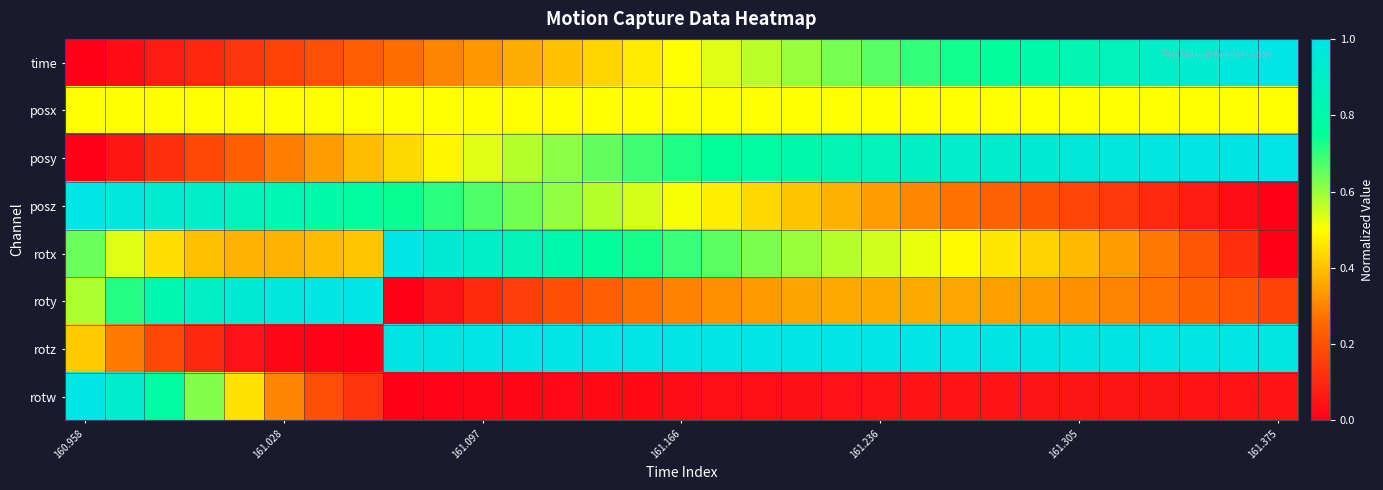

Reading left to right, what are all the values shown in this chart?

time: 0.0	0.0	0.1	0.1	0.1	0.2	0.2	0.2	0.3	0.3	0.3	0.4	0.4	0.4	0.5	0.5	0.5	0.6	0.6	0.6	0.7	0.7	0.7	0.8	0.8	0.8	0.9	0.9	0.9	1.0	1.0
posx: 0.5	0.5	0.5	0.5	0.5	0.5	0.5	0.5	0.5	0.5	0.5	0.5	0.5	0.5	0.5	0.5	0.5	0.5	0.5	0.5	0.5	0.5	0.5	0.5	0.5	0.5	0.5	0.5	0.5	0.5	0.5
posy: 0.0	0.1	0.1	0.2	0.2	0.3	0.3	0.4	0.4	0.5	0.5	0.6	0.6	0.7	0.7	0.7	0.8	0.8	0.8	0.8	0.9	0.9	0.9	0.9	0.9	1.0	1.0	1.0	1.0	1.0	1.0
posz: 1.0	1.0	0.9	0.9	0.9	0.8	0.8	0.8	0.7	0.7	0.7	0.6	0.6	0.6	0.5	0.5	0.5	0.4	0.4	0.4	0.3	0.3	0.3	0.2	0.2	0.2	0.1	0.1	0.1	0.0	0.0
rotx: 0.6	0.5	0.4	0.4	0.4	0.4	0.4	0.4	1.0	0.9	0.9	0.9	0.8	0.8	0.7	0.7	0.7	0.6	0.6	0.6	0.5	0.5	0.5	0.5	0.4	0.4	0.3	0.3	0.2	0.1	0.0
roty: 0.6	0.7	0.8	0.9	0.9	1.0	1.0	1.0	0.0	0.1	0.1	0.2	0.2	0.2	0.3	0.3	0.3	0.3	0.4	0.4	0.4	0.4	0.4	0.3	0.3	0.3	0.3	0.3	0.2	0.2	0.2
rotz: 0.4	0.3	0.2	0.1	0.0	0.0	0.0	0.0	1.0	1.0	1.0	1.0	1.0	1.0	1.0	1.0	1.0	1.0	1.0	1.0	1.0	1.0	1.0	1.0	1.0	1.0	1.0	1.0	1.0	1.0	1.0
rotw: 1.0	0.9	0.8	0.6	0.5	0.3	0.2	0.1	0.0	0.0	0.0	0.0	0.0	0.0	0.0	0.0	0.0	0.0	0.0	0.0	0.0	0.0	0.0	0.1	0.1	0.1	0.1	0.1	0.1	0.1	0.1